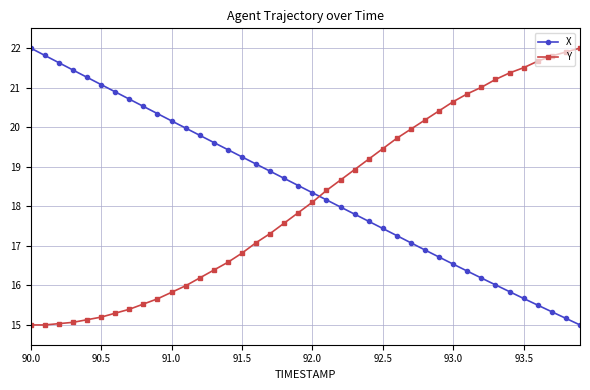

True or false: X has more than 0 points higher than both neighbors.

False